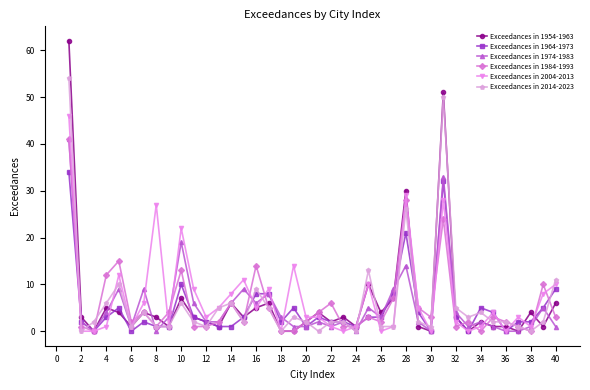

Does the chart have visible grid lines?

No